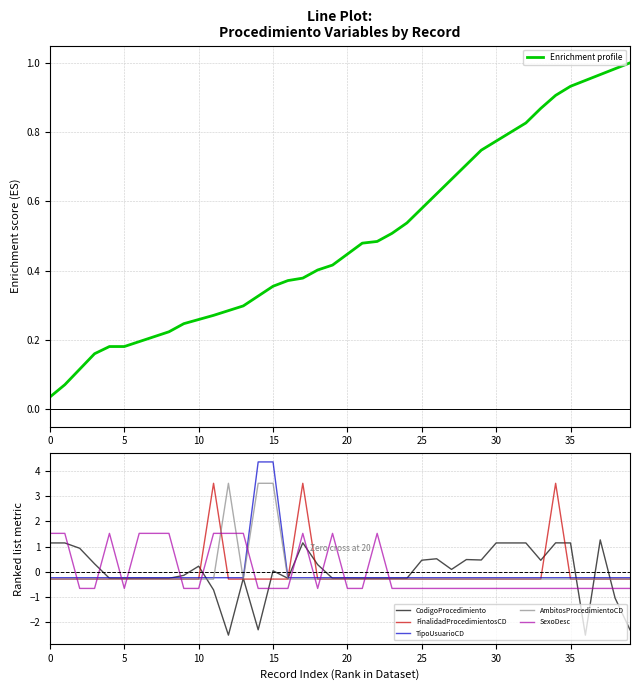

How many data points in CodigoProcedimiento are less than 0?

20